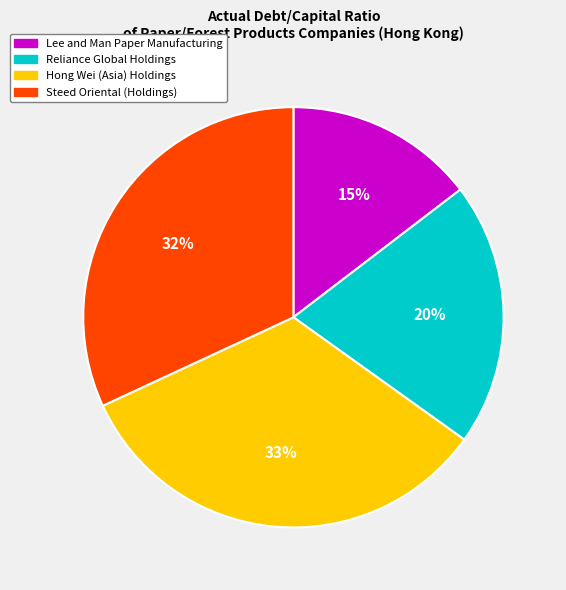

Is it true that Hong Wei (Asia) Holdings is 21% of the pie?

False